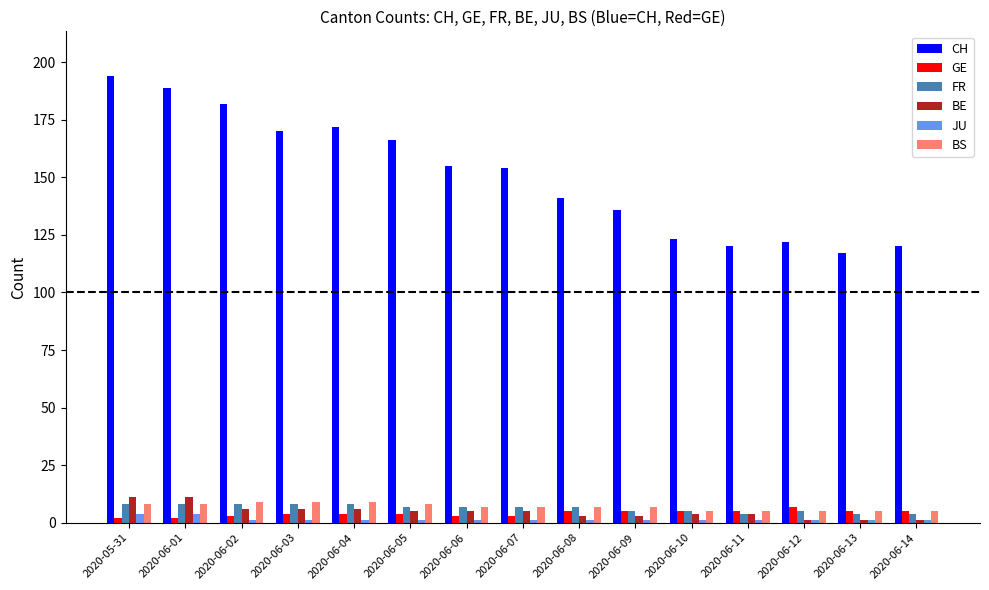

What is the value of the BS bar at the 2nd from the left?

8